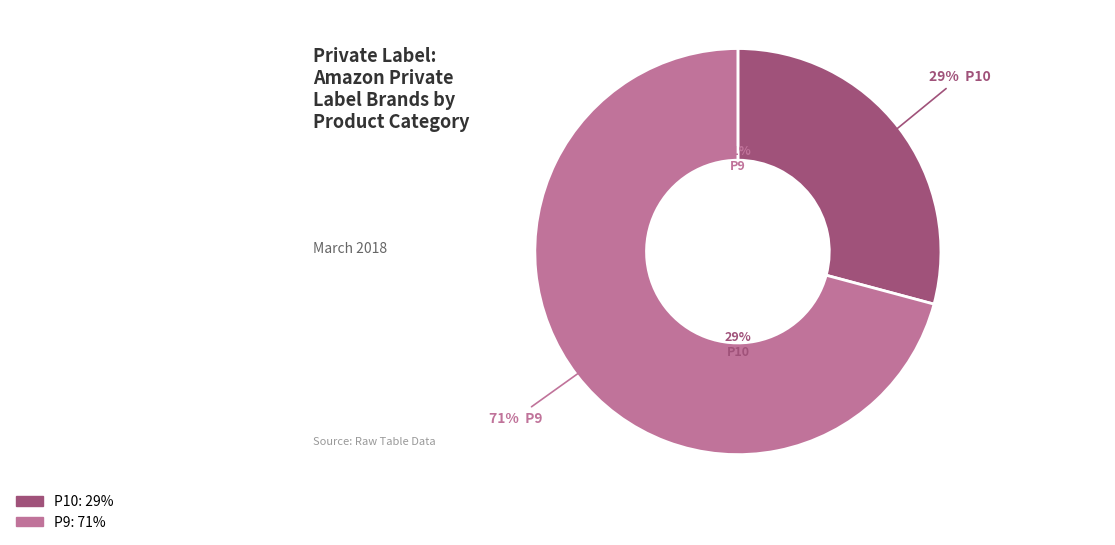

Is it true that P9 is 57% of the pie?

False